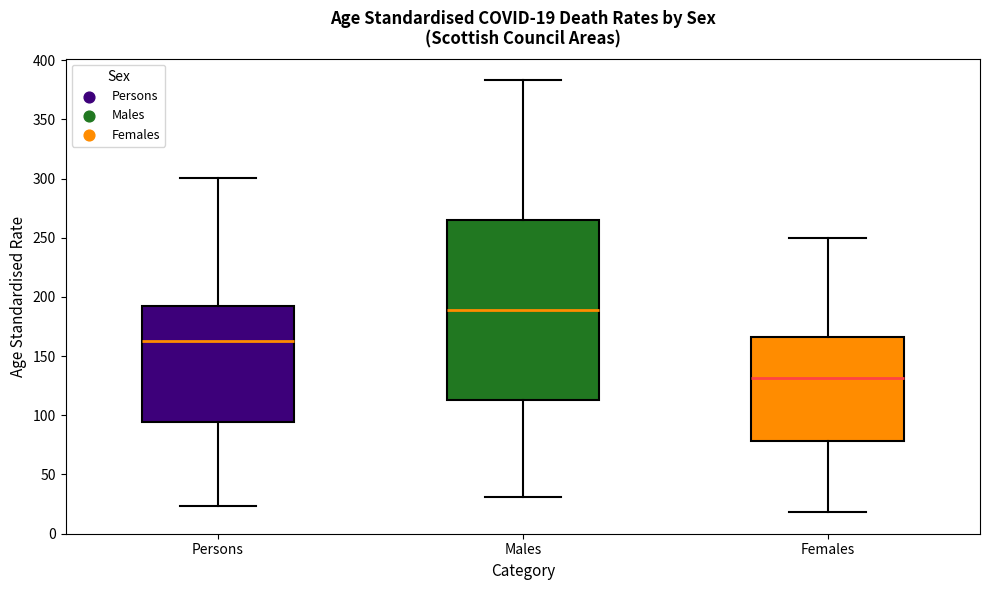

Which box's median line is the highest?

Males